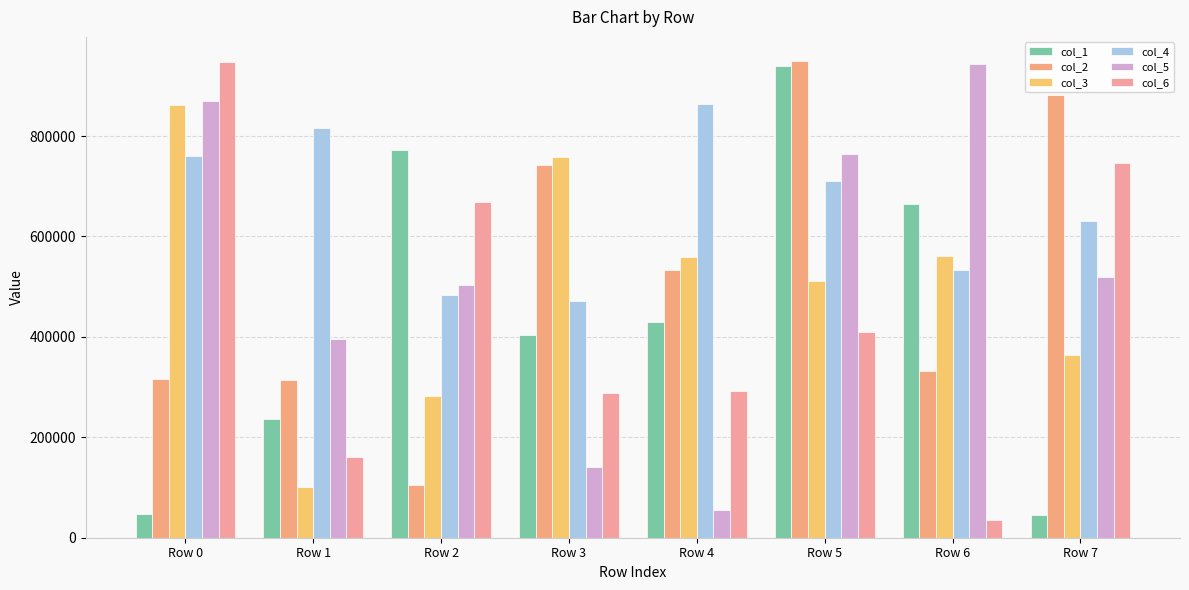

What is the value of the col_2 bar at the 6th from the left?

949913